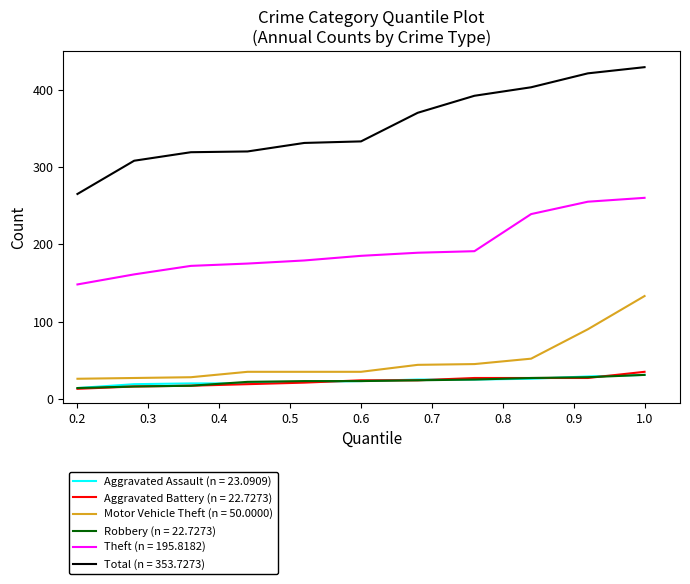

True or false: Total (n = 353.7273) and Aggravated Assault (n = 23.0909) cross at least once.

False